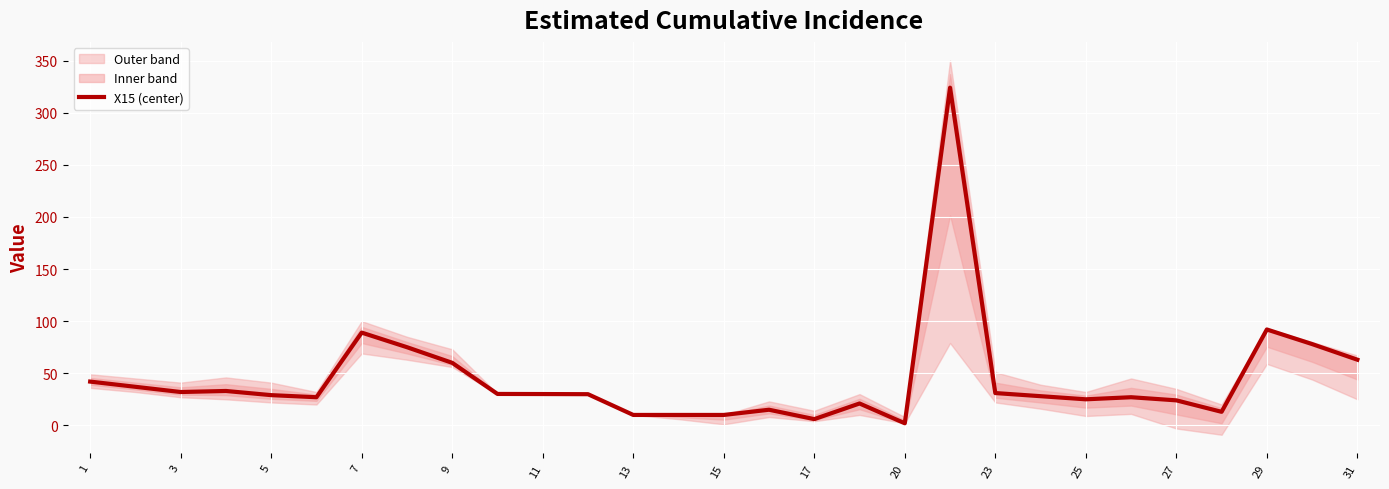

How many data points are less than 29?

13